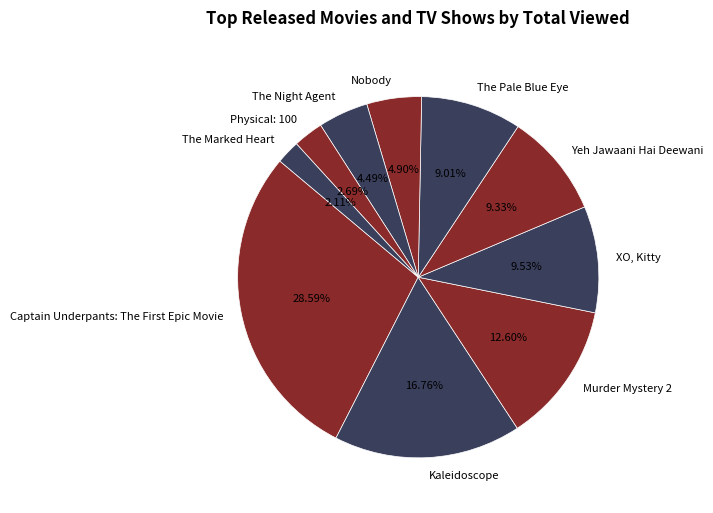

How much of the chart is everything except XO, Kitty?

90.5%